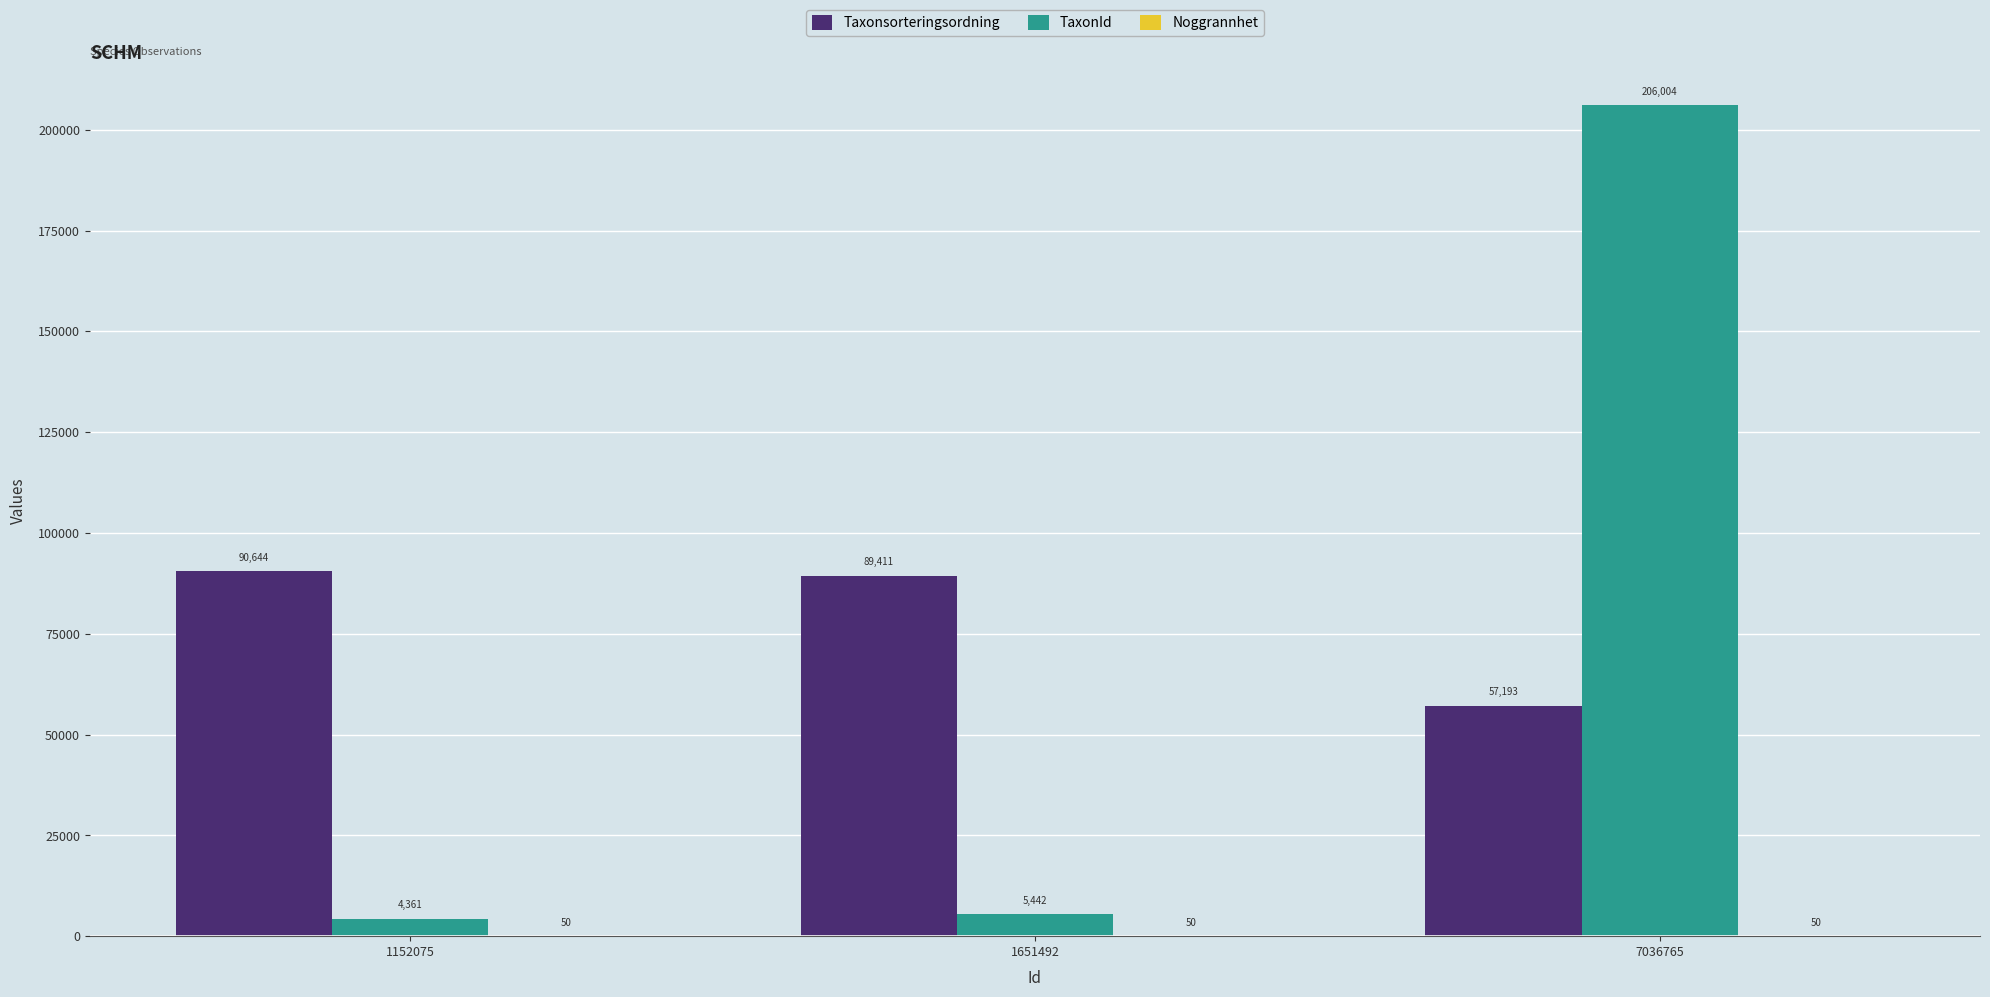

What is the sum of all TaxonId values?

215807